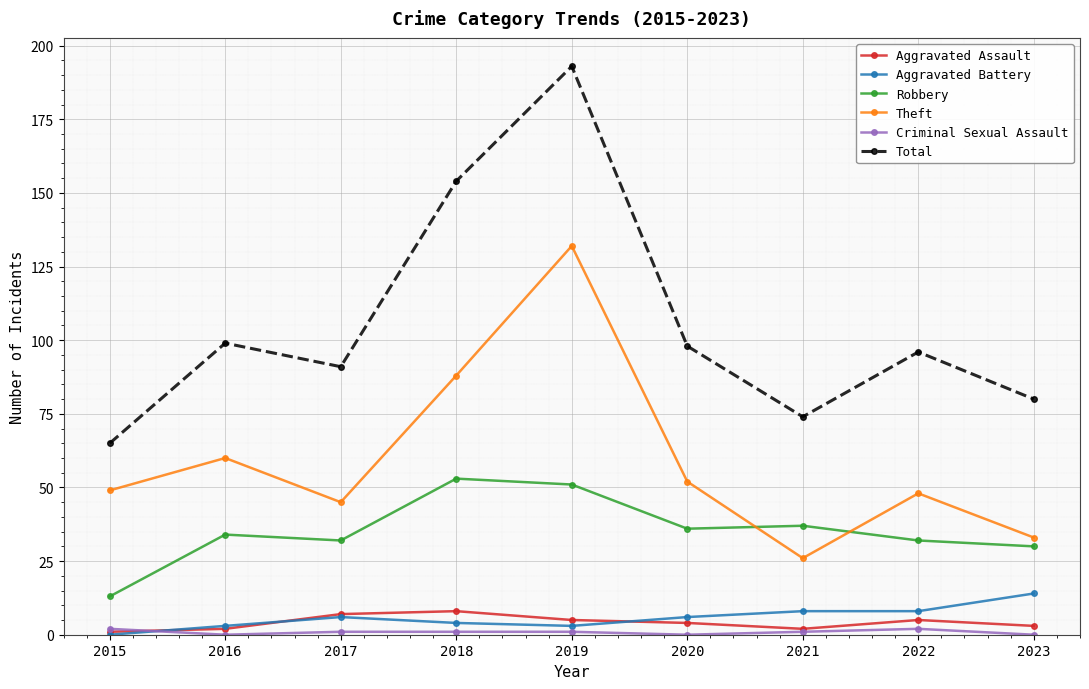

The Aggravated Assault series shows 3 at 2023. True or false?

True